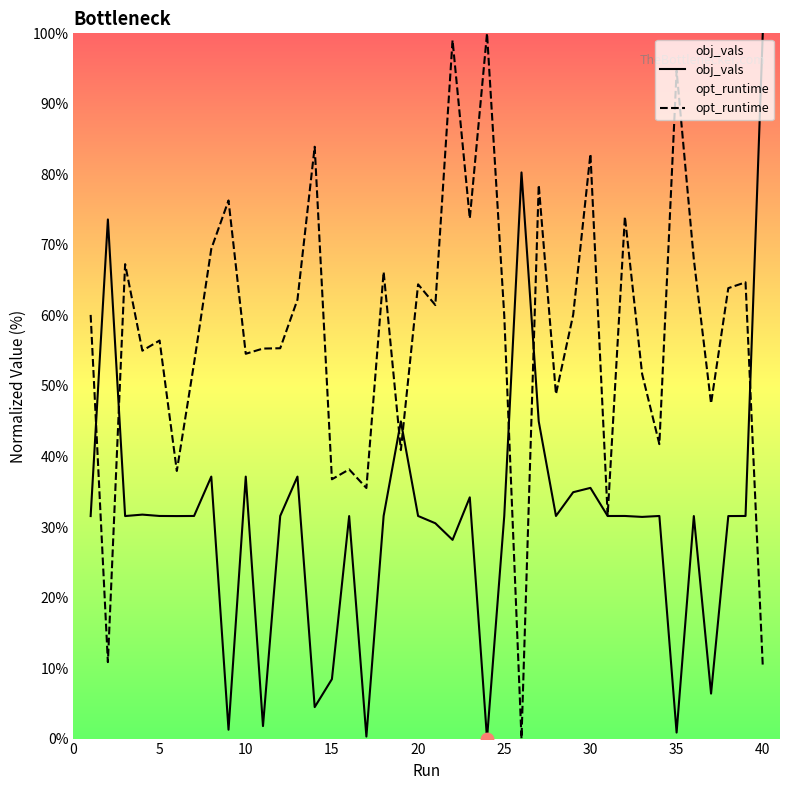

At how many categories does at least one series exceed 3?

40